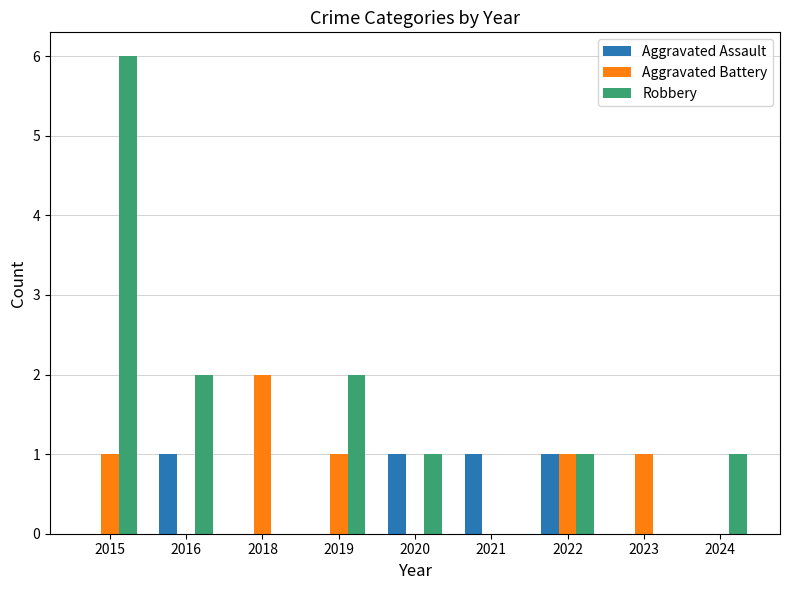

Reading left to right, extract all data points from this chart.

Aggravated Assault: 2015=0	2016=1	2018=0	2019=0	2020=1	2021=1	2022=1	2023=0	2024=0
Aggravated Battery: 2015=1	2016=0	2018=2	2019=1	2020=0	2021=0	2022=1	2023=1	2024=0
Robbery: 2015=6	2016=2	2018=0	2019=2	2020=1	2021=0	2022=1	2023=0	2024=1